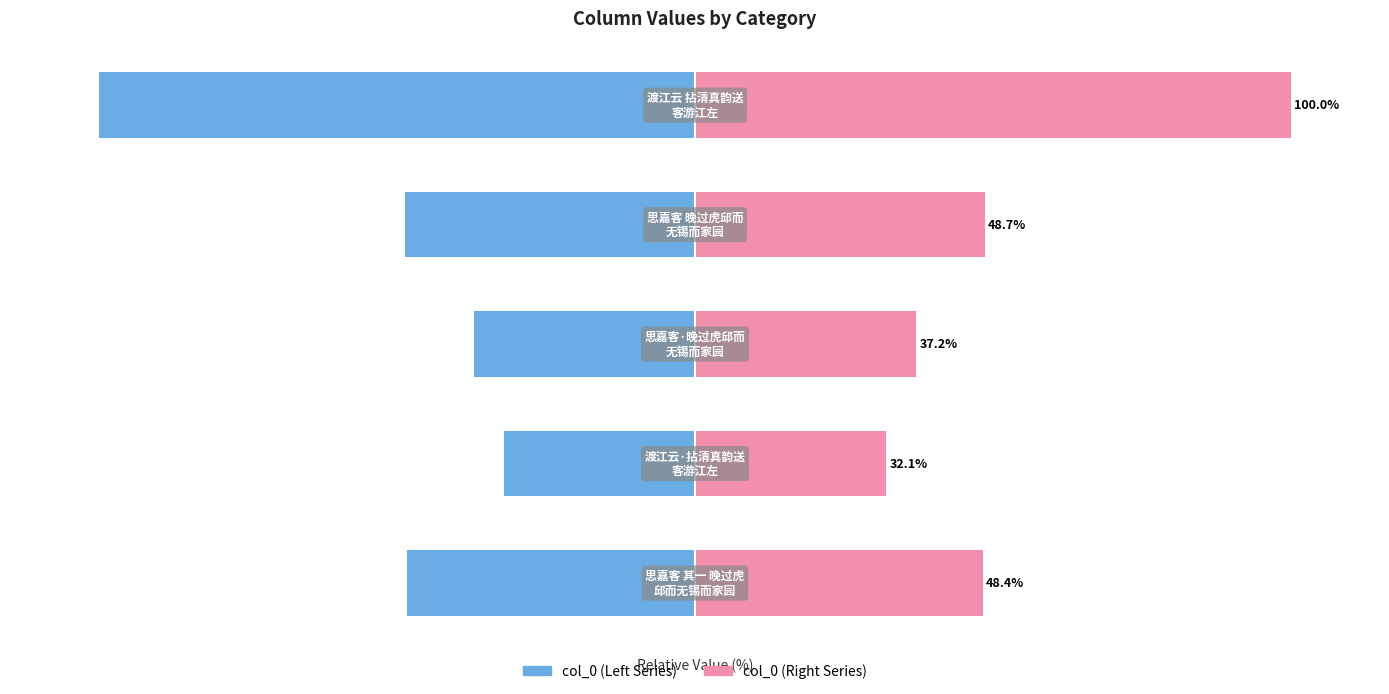

Which series has the largest range (max minus min)?

col_0 (Left)